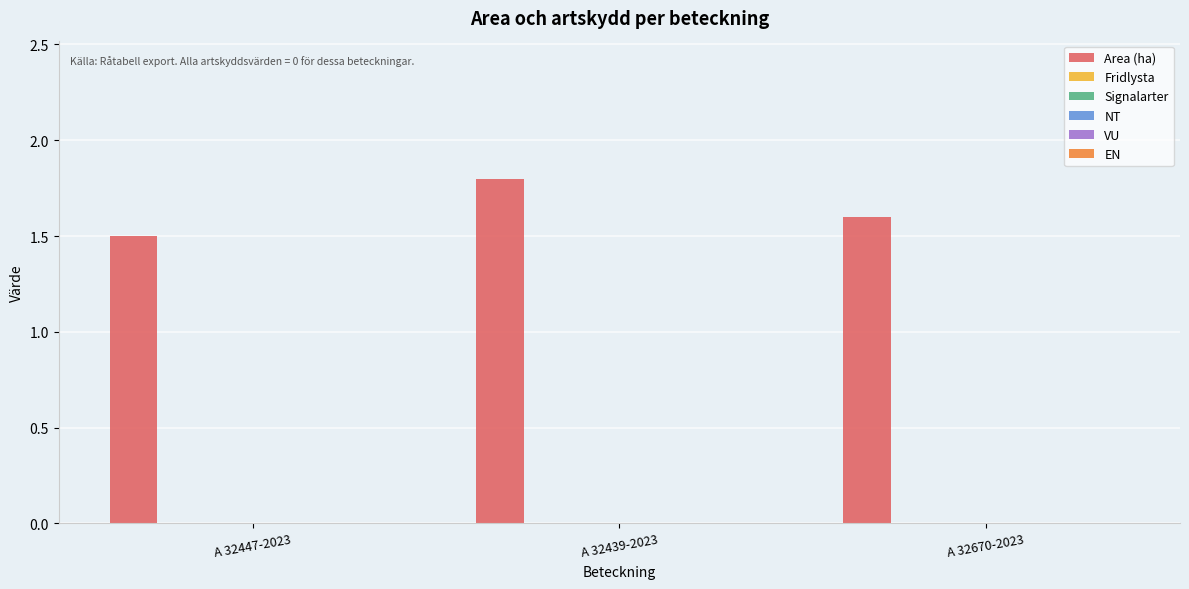

Reading left to right, transcribe all the data shown in this chart.

1.5	1.8	1.6